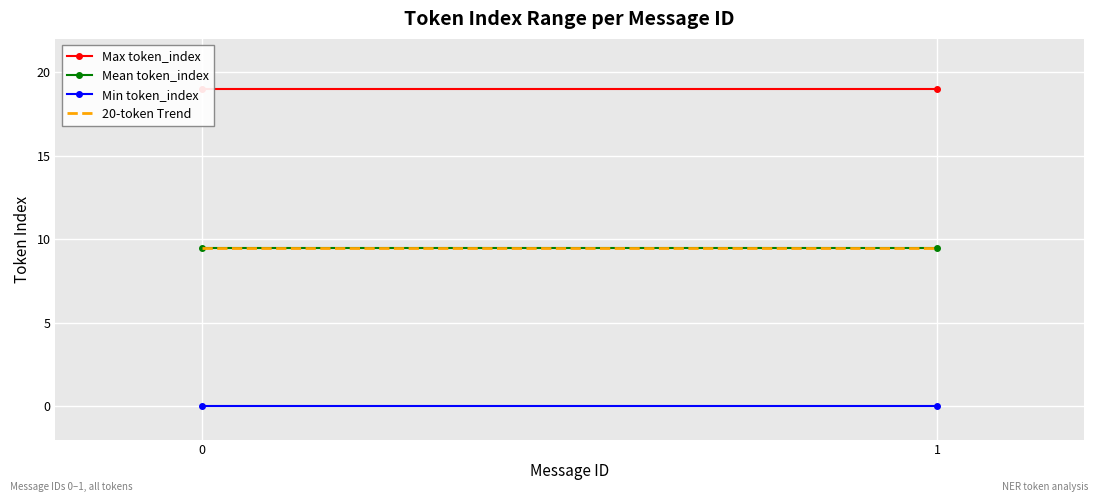

The 20-token Trend series shows 9.5 at 0. True or false?

True